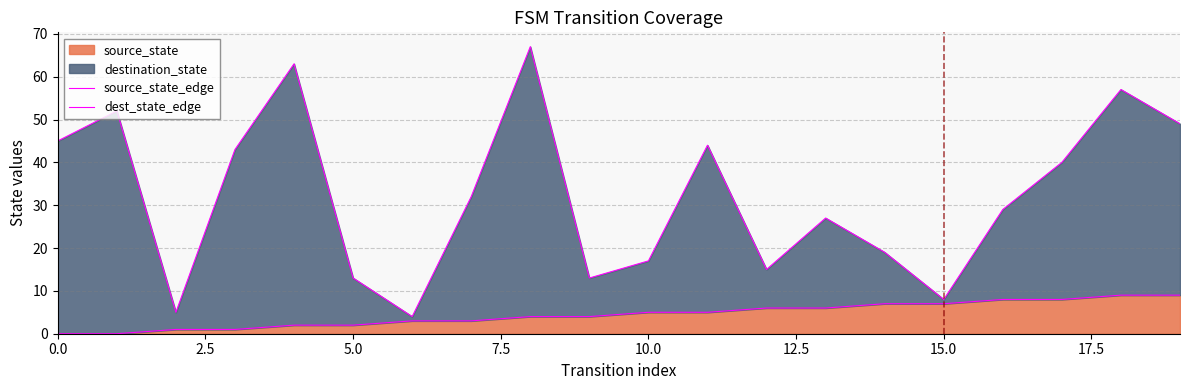

What is the highest value of the source_state series?

9